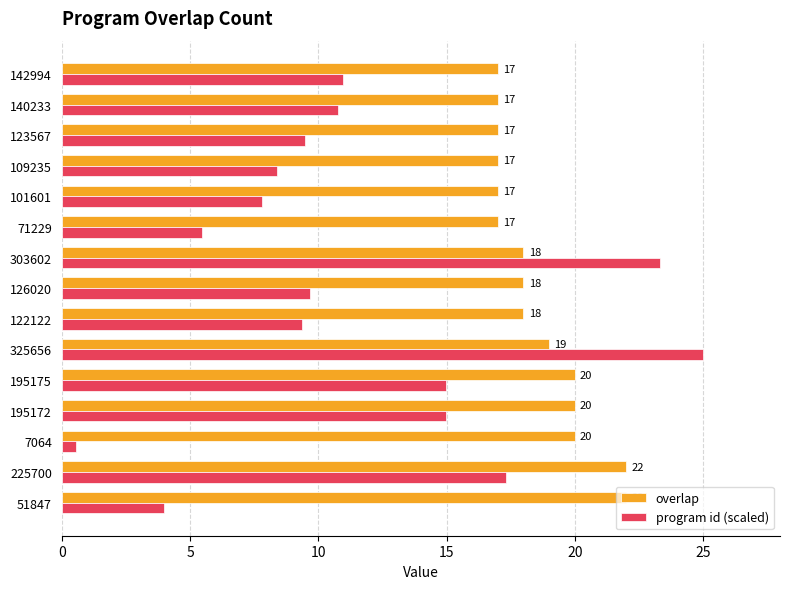

The value of overlap at 140233 is 10.1. True or false?

False